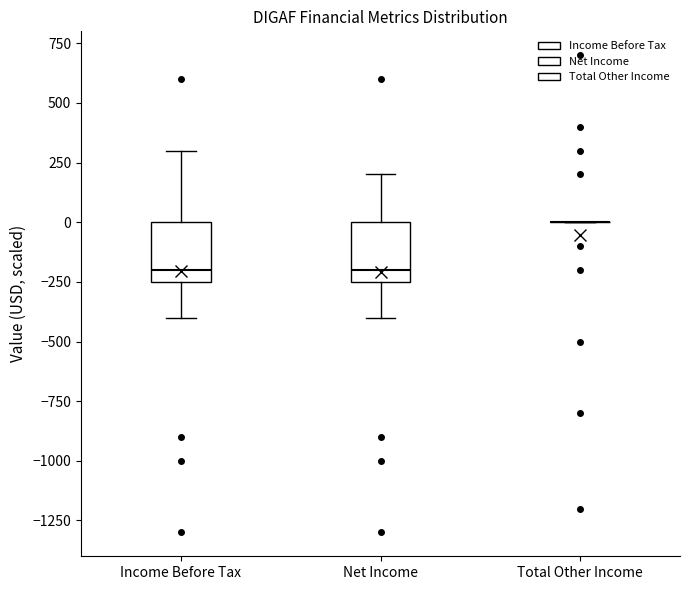

Reading left to right, read every box against the y-axis: the position of its median line, the range the box covers, and the ends of its whiskers. The values are not printed on the chart, so give them approximately, as read against the axis.

Income Before Tax: median -200, box -250 to 0, whiskers -400 to 300
Net Income: median -200, box -250 to 0, whiskers -400 to 200
Total Other Income: box collapsed to a line at 0, whiskers 0 to 0